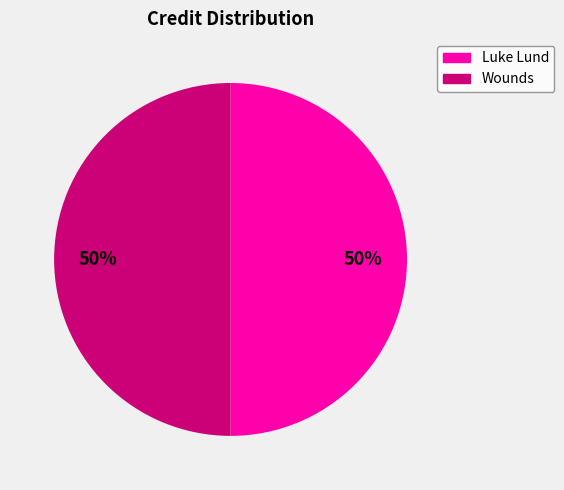

What percentage is the Wounds slice, to the nearest percent?

50%